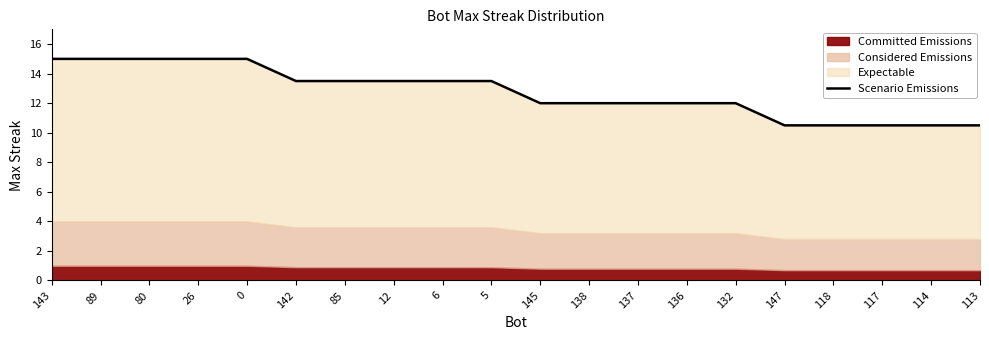

The chart shows a value of 12.0 at 136. True or false?

True